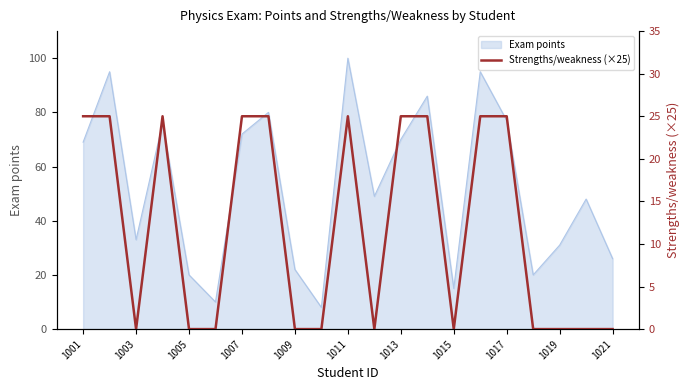

Reading left to right, what are all the values shown in this chart?

25	25	0	25	0	0	25	25	0	0	25	0	25	25	0	25	25	0	0	0	0